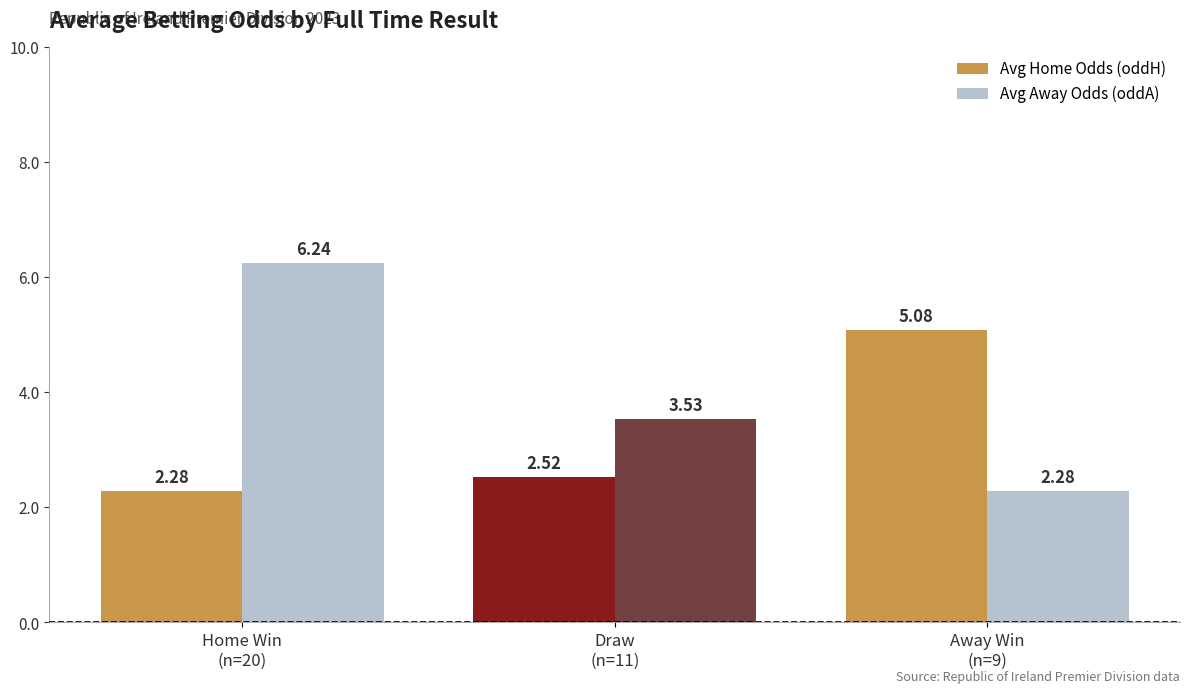

Which series has the largest range (max minus min)?

Avg Away Odds (oddA)